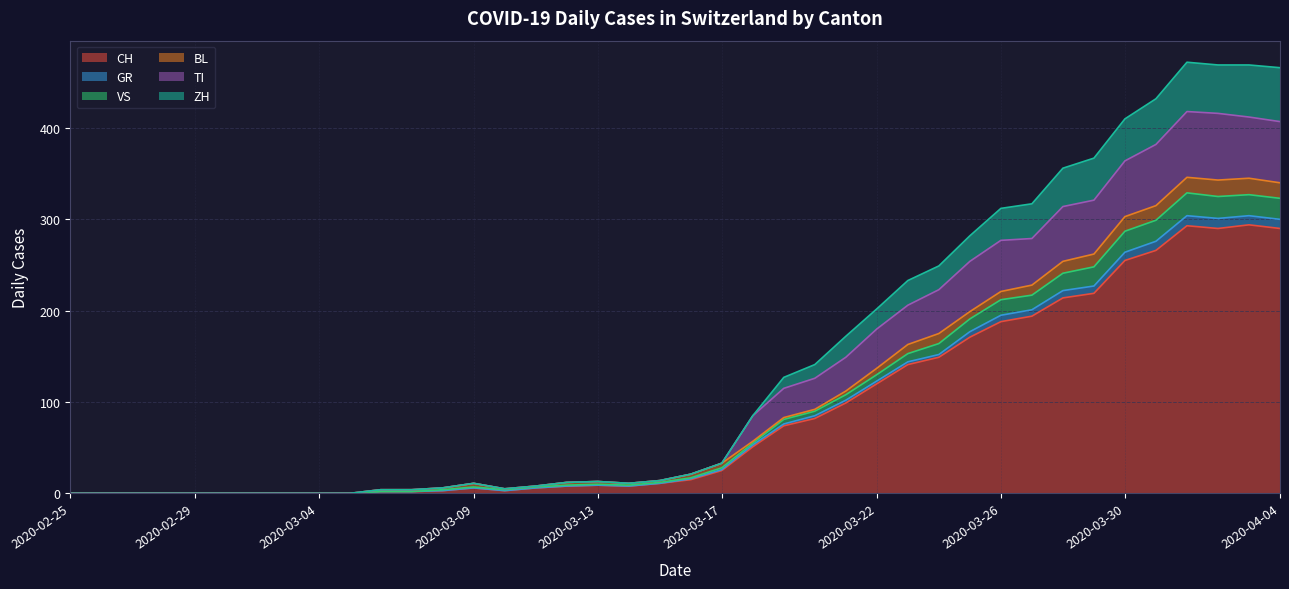

What are all the series names shown in the legend?

CH, GR, VS, BL, TI, ZH